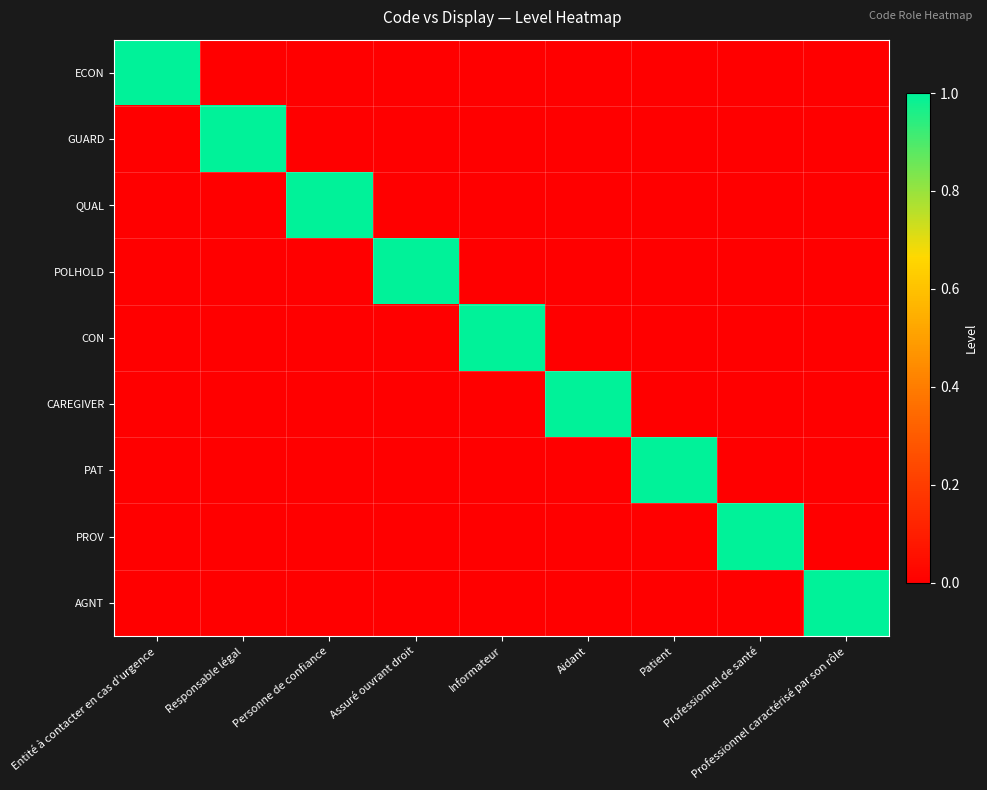

Which has a higher value, Informateur or Aidant?

Informateur